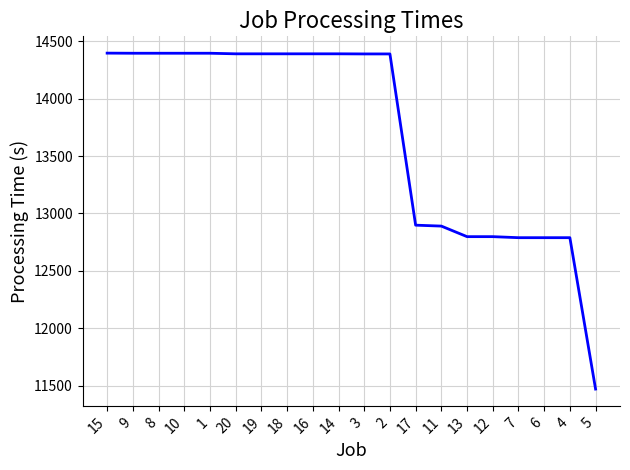

What is the sum of the values at 10 and 18?

28787